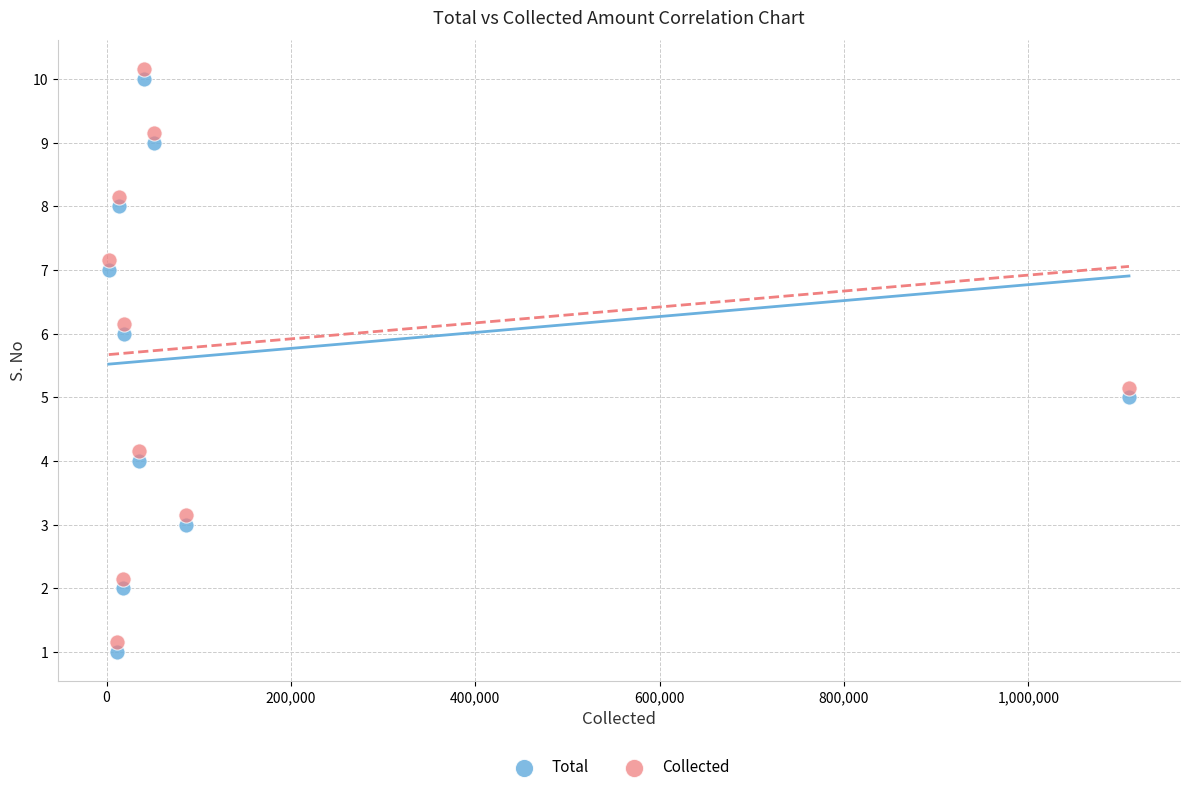

Which series reaches the maximum Y coordinate?

Collected